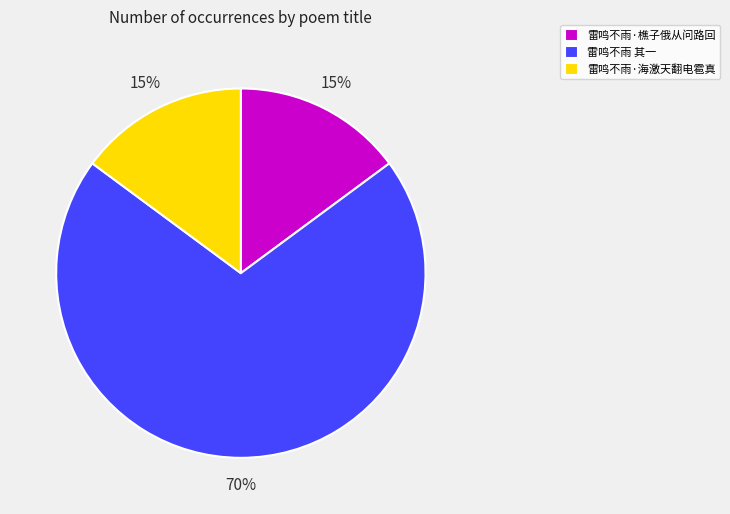

Is it true that 雷鸣不雨·樵子俄从问路回 is 22% of the pie?

False